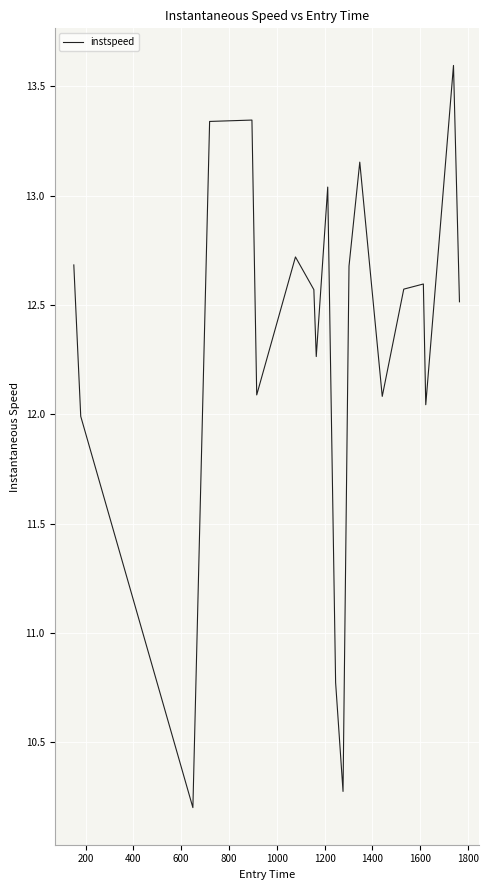

Is this an area chart (filled region under the line)?

No